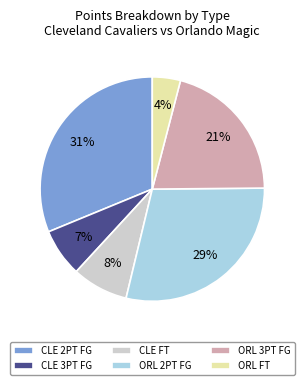

Count the number of slices in the pie.

6